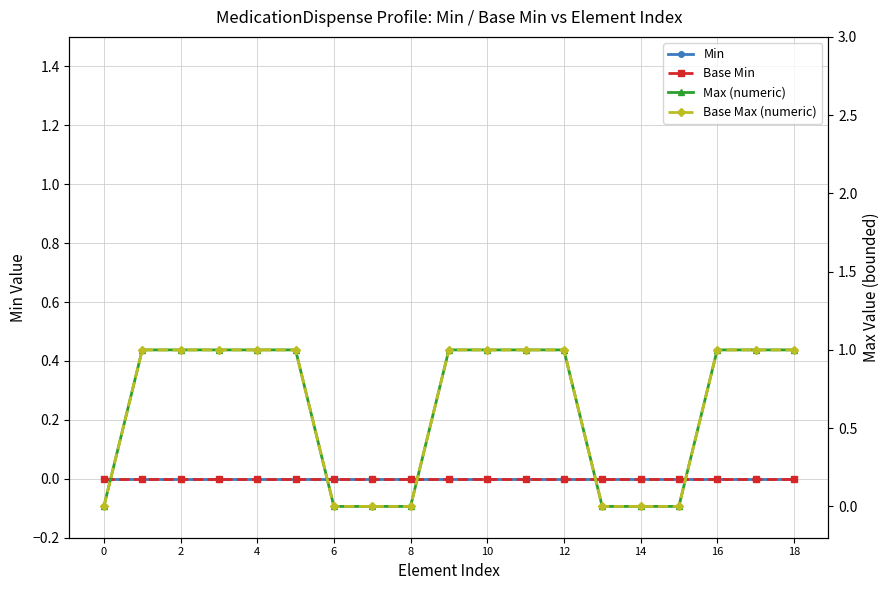

True or false: Max (numeric) and Min intersect in this chart.

False